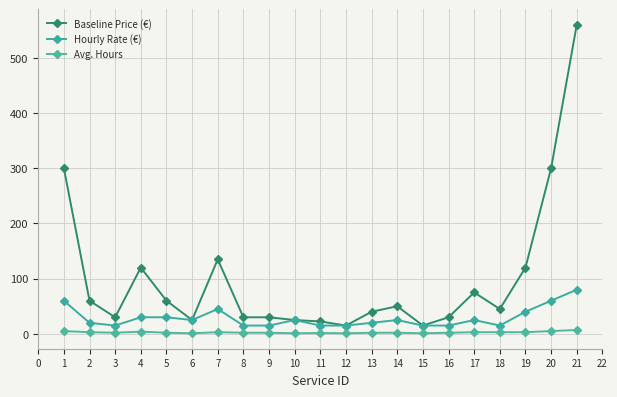

How many lines are shown in the chart?

3